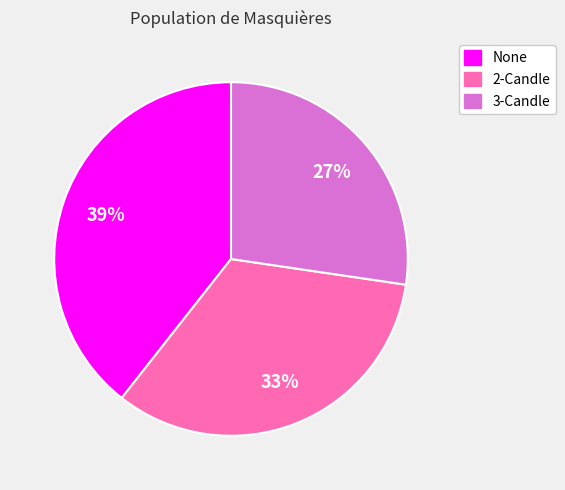

How many segments does this pie chart have?

3